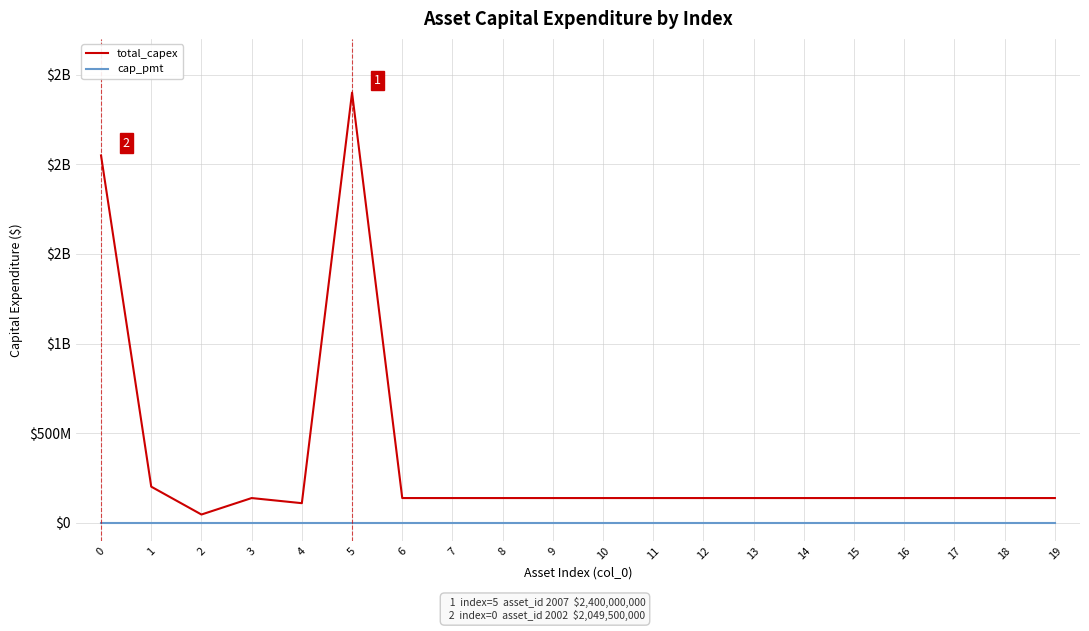

Does the chart have visible grid lines?

Yes